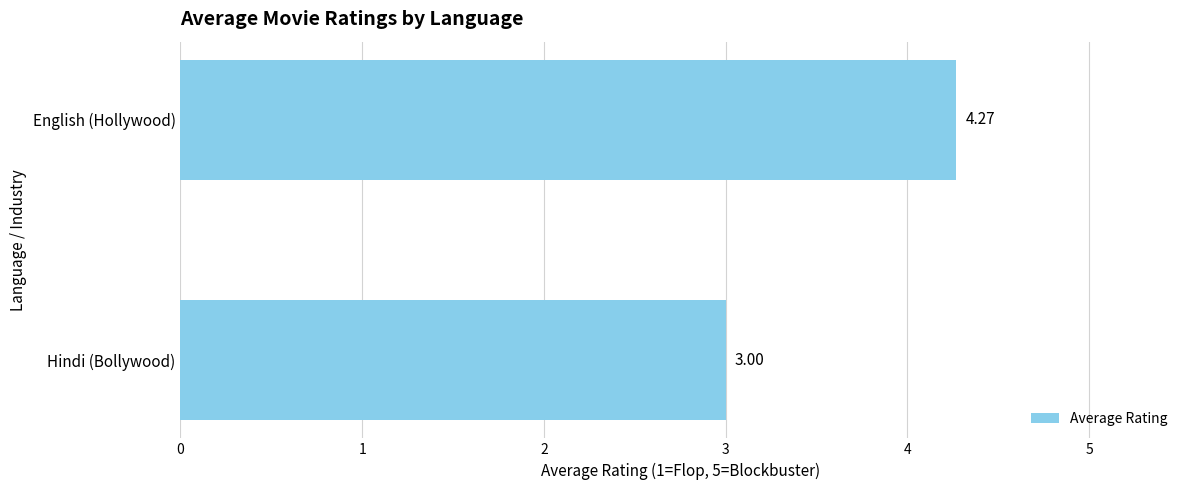

List the labels in order of value, largest first.

English (Hollywood), Hindi (Bollywood)